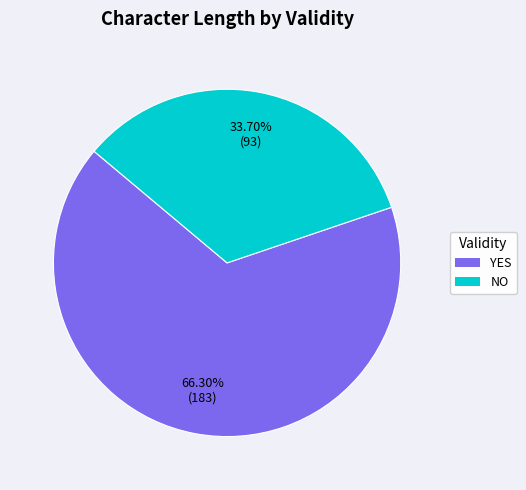

How many slices are in this pie chart?

2